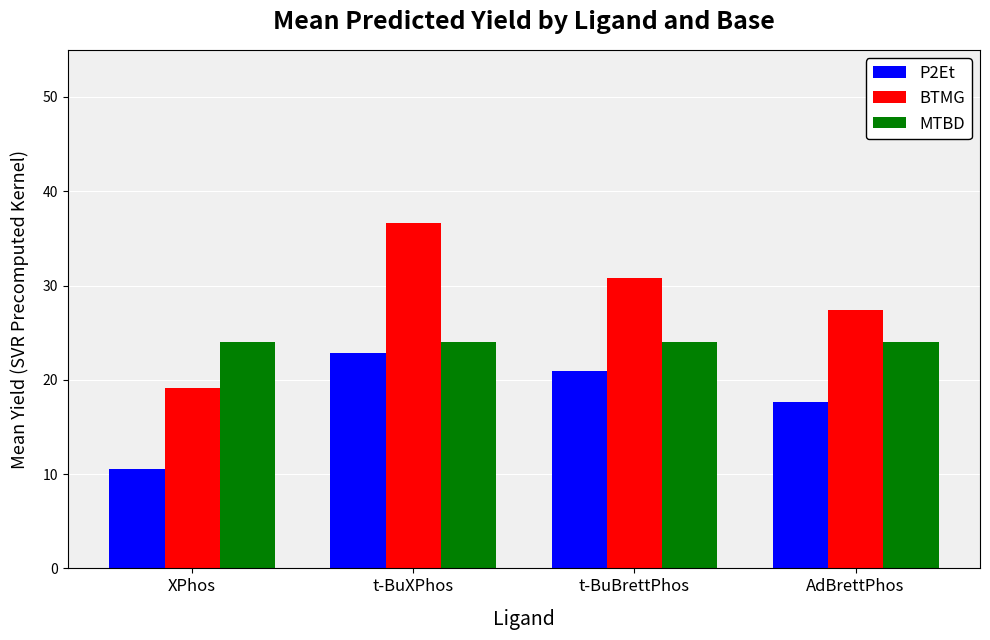

Which series has the largest total across all categories?

BTMG